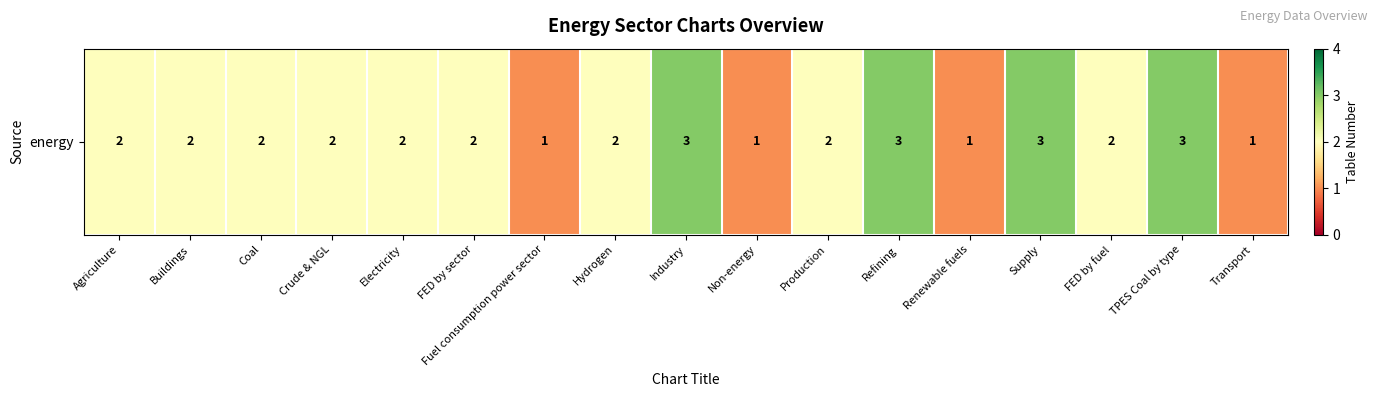

Which has a higher value, Production or Renewable fuels?

Production